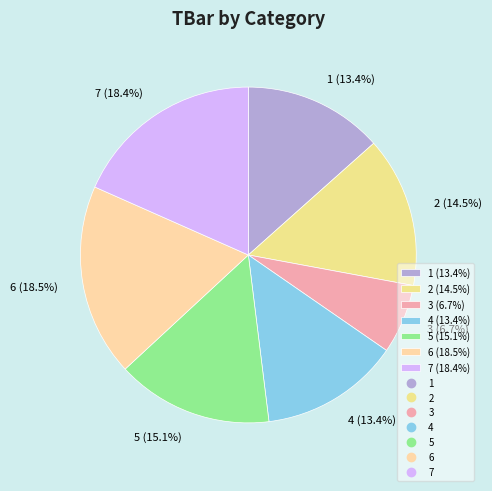

To the nearest percent, what percentage of the pie is 3?

7%